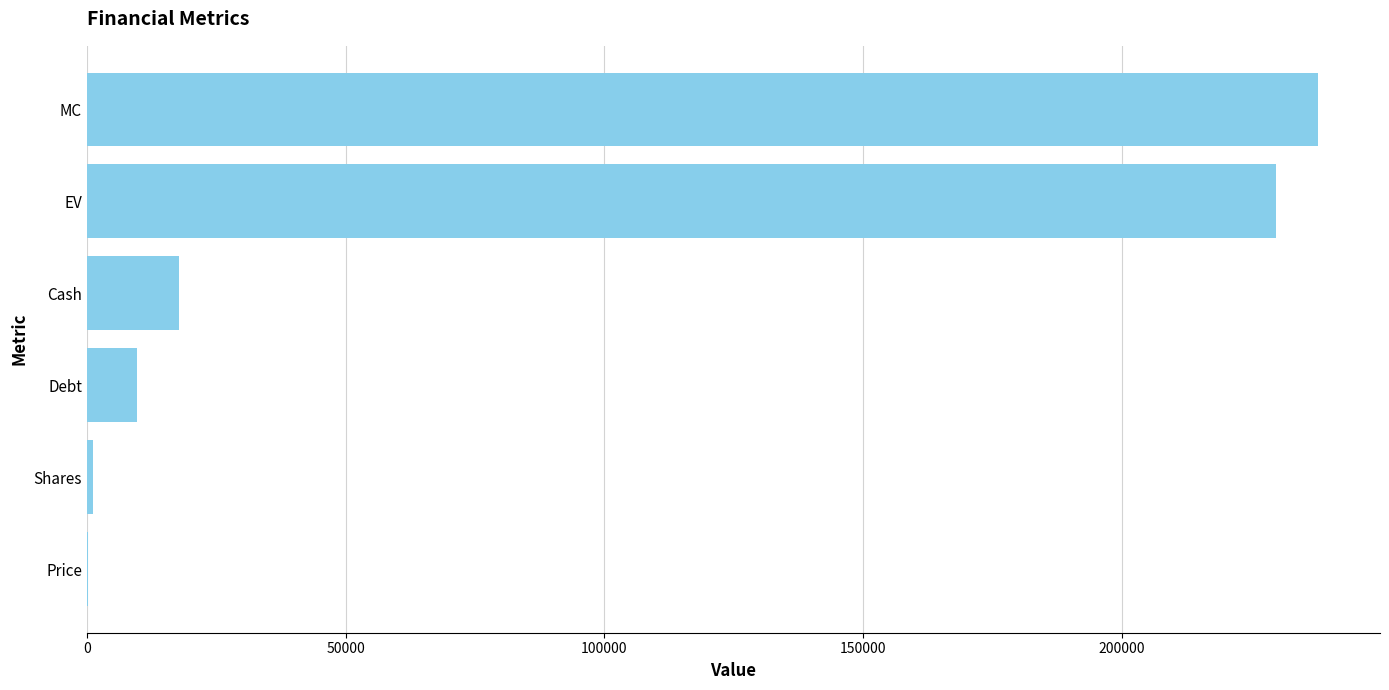

What is the maximum value shown in the chart?

237956